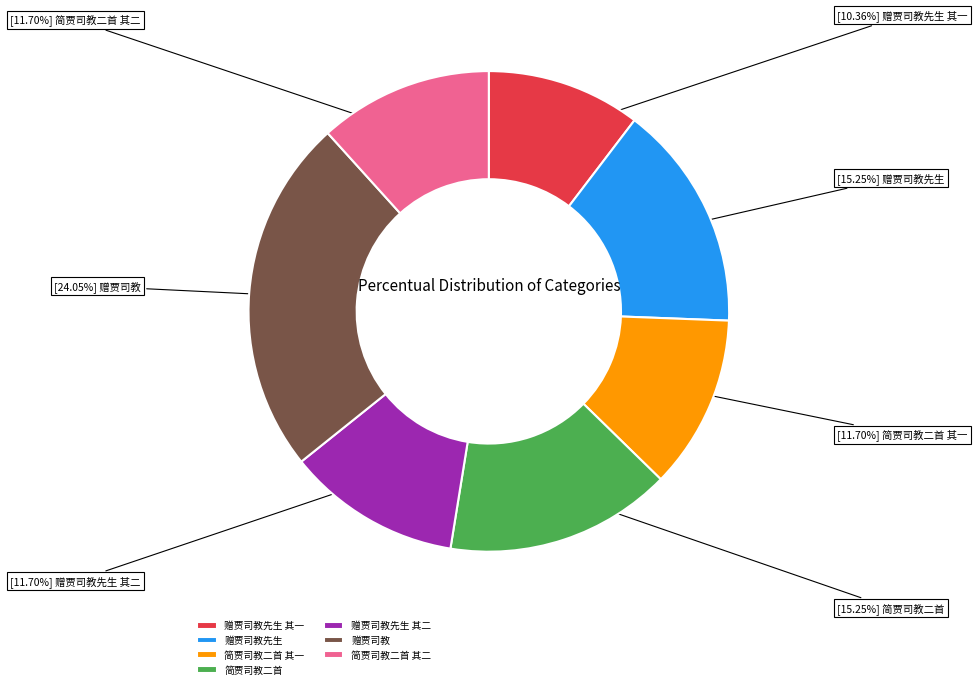

Which slice is the smallest?

赠贾司教先生 其一